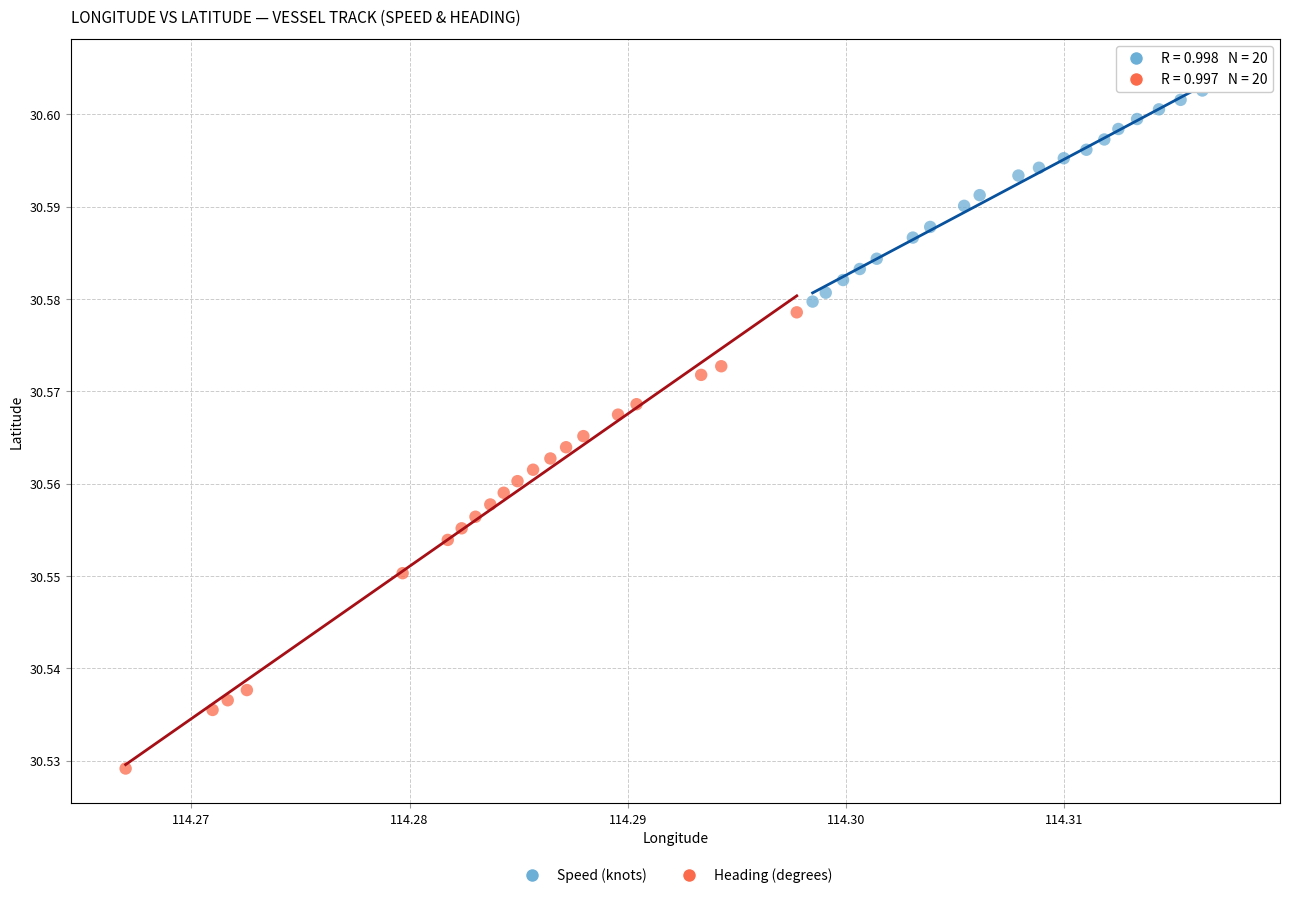

Which series contains the lowest Y value?

Heading (degrees)